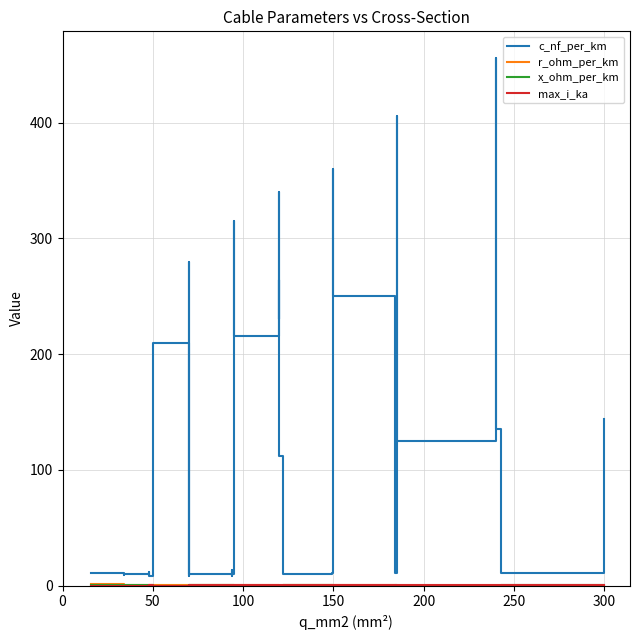

How many lines are shown in the chart?

4